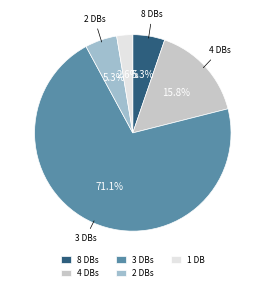

What is the total percentage of 3 DBs and 4 DBs?

86.8%